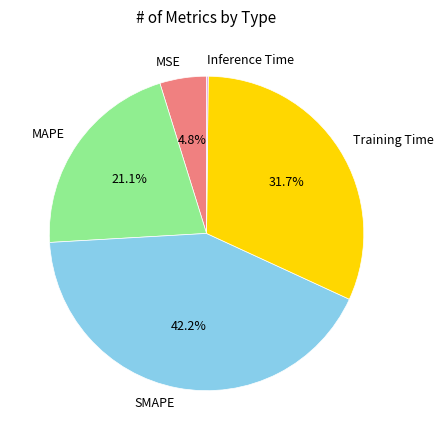

What portion of the pie excludes Training Time?

68.3%